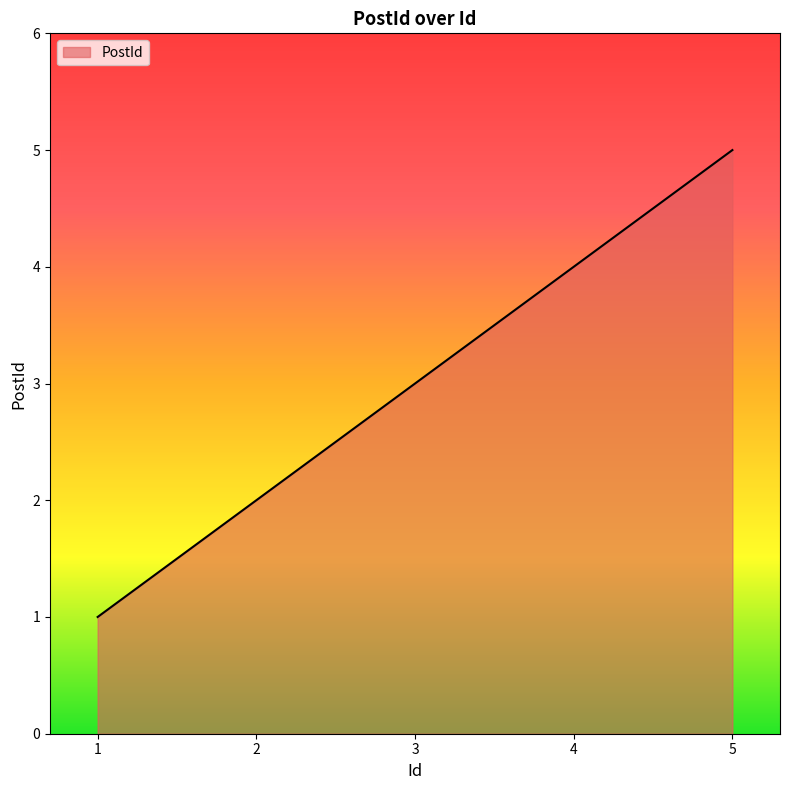

List the labels in order of value, smallest first.

1, 2, 3, 4, 5